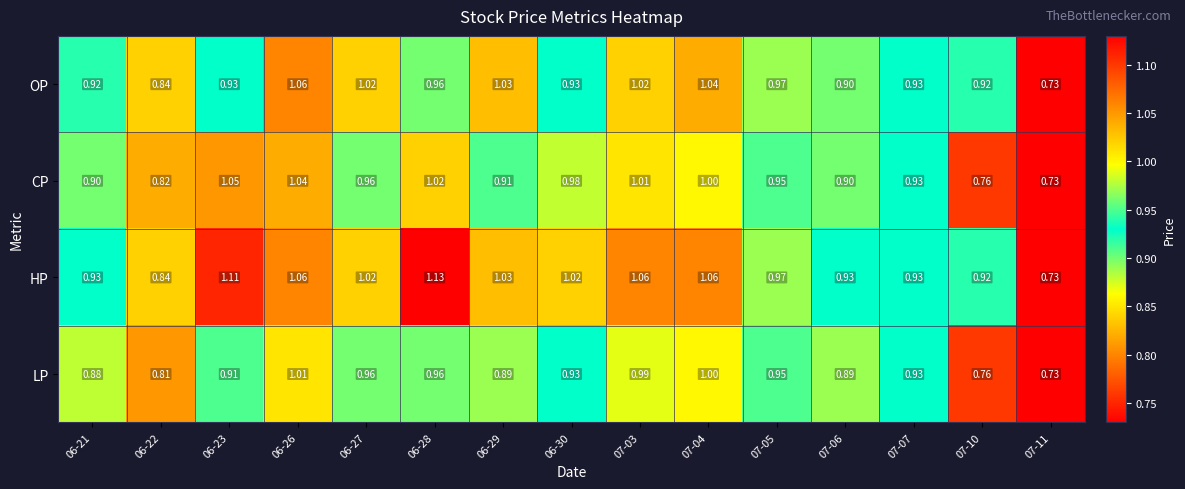

How many categories are shown in the chart?

15